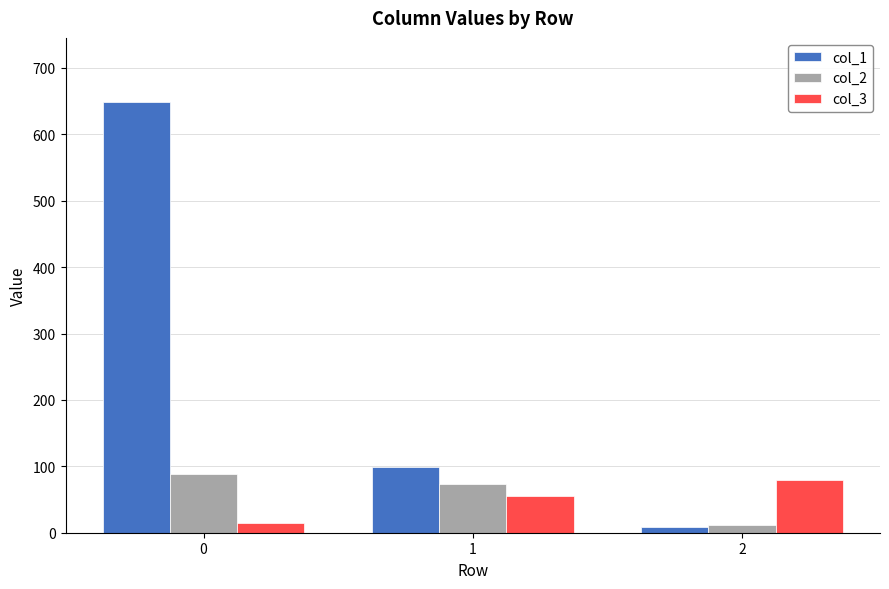

What is the spread (max minus min) of values at 1?

43